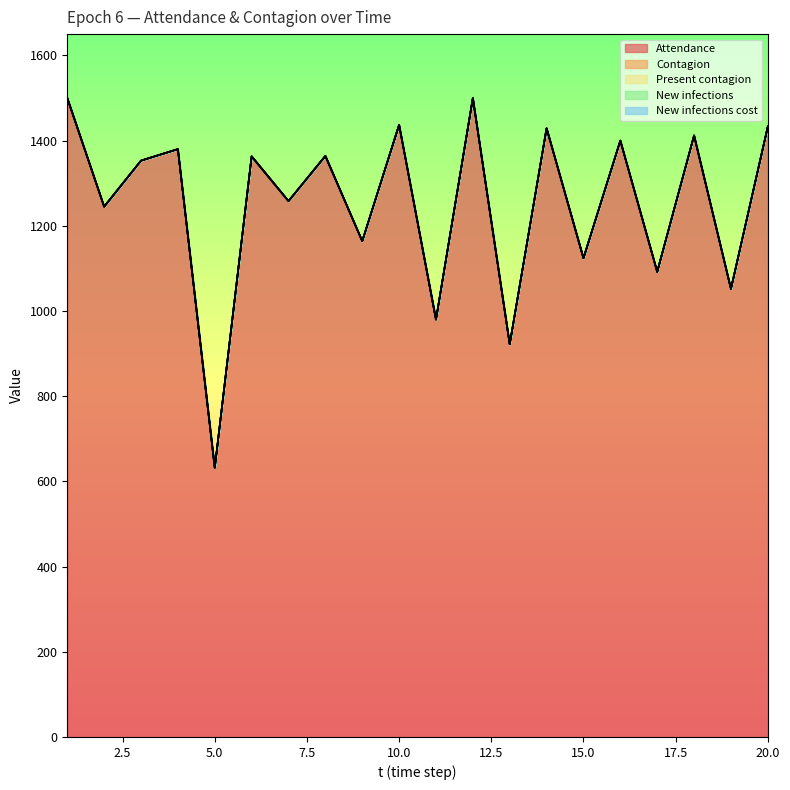

Which has a higher value, 6 or 2?

6